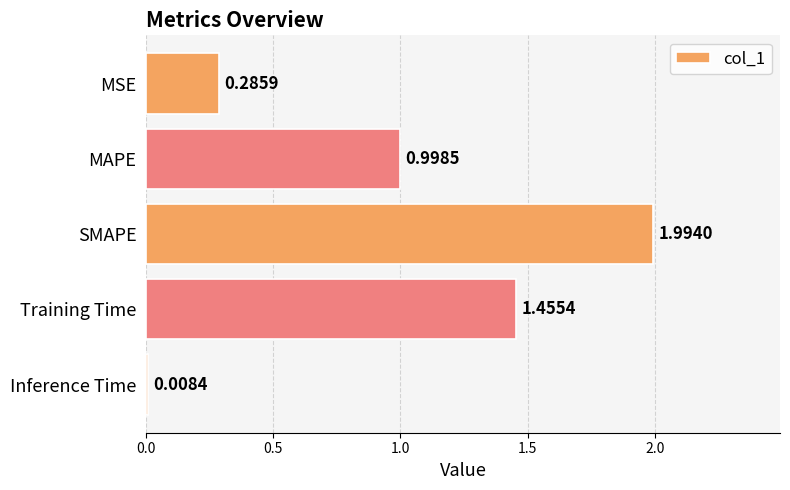

Rank the categories by value from highest to lowest.

SMAPE, Training Time, MAPE, MSE, Inference Time